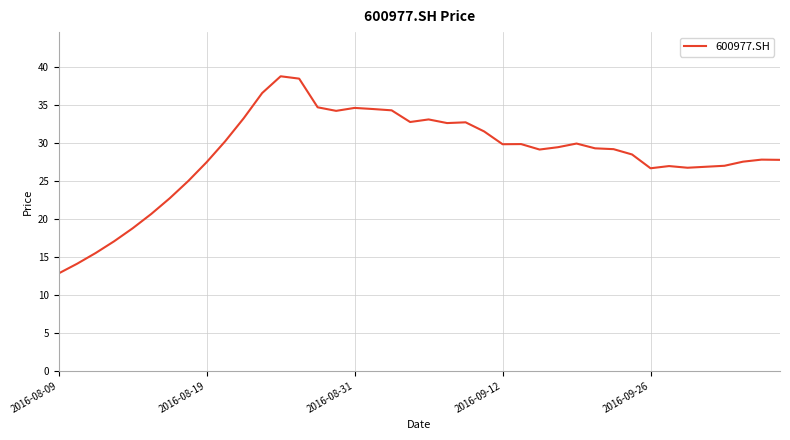

What is the average value?

28.5